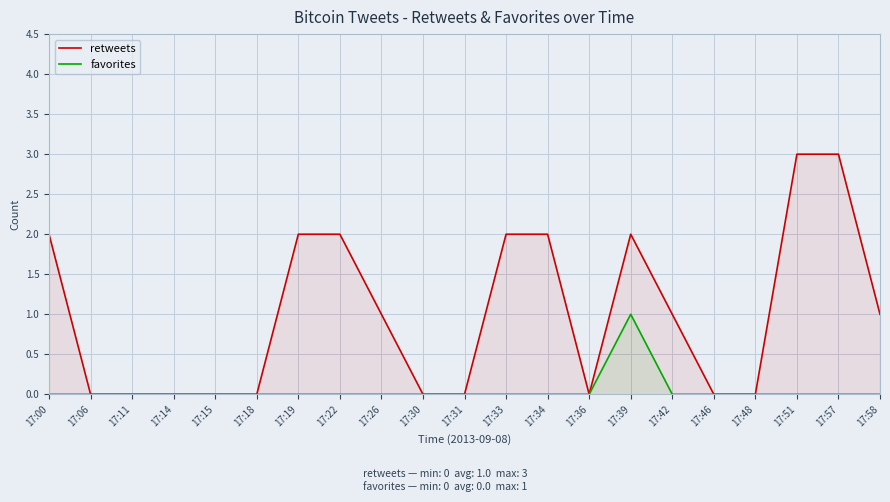

Which category has the highest value in the retweets series?

17:51